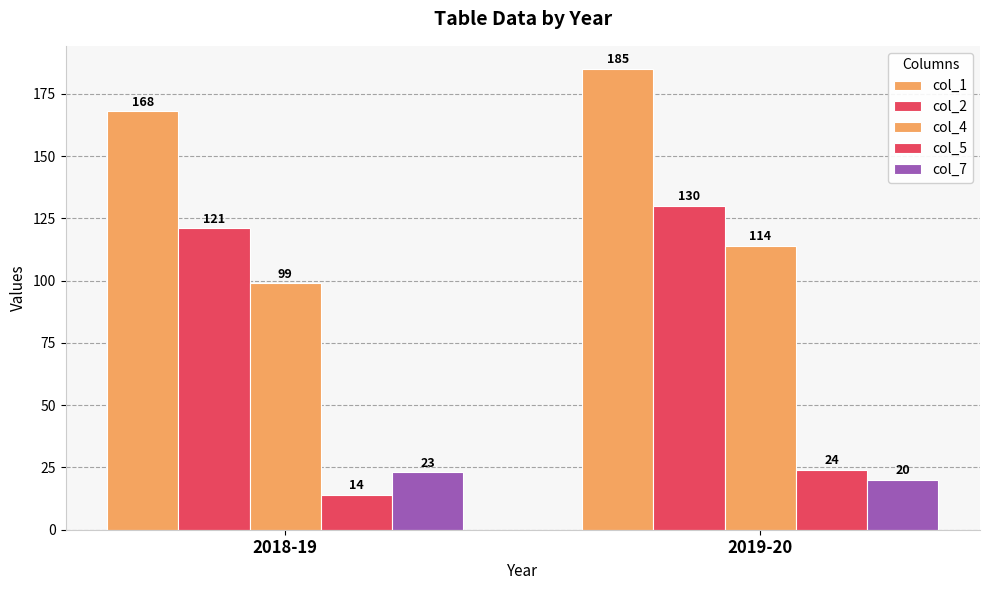

How many groups of bars are there?

2